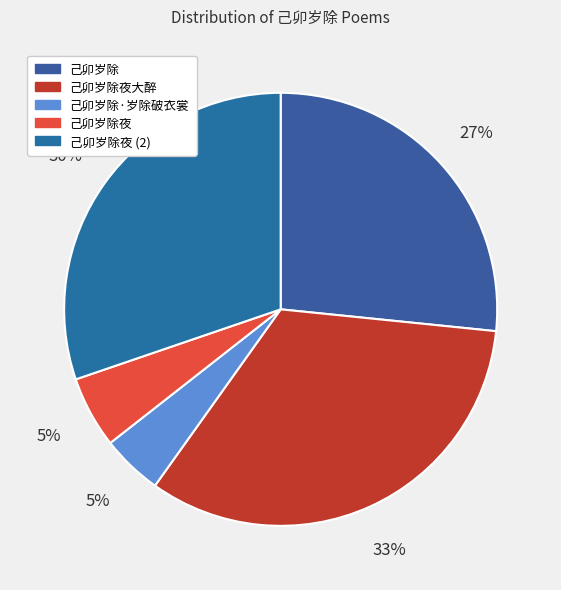

Count the number of slices in the pie.

5